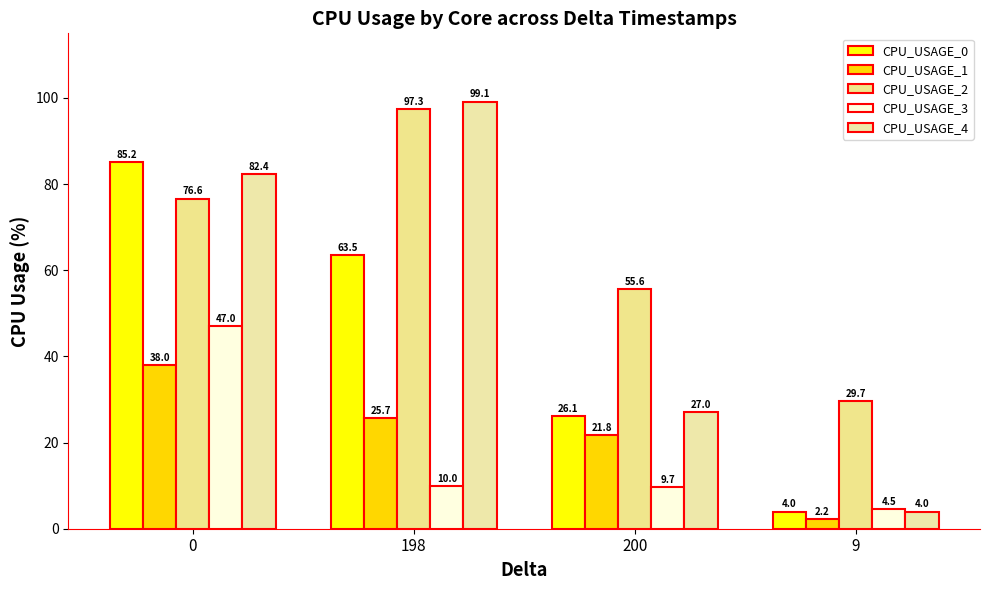

Reading left to right, extract all data points from this chart.

CPU_USAGE_0: 0=85.2	198=63.5	200=26.1	9=4.0
CPU_USAGE_1: 0=38.0	198=25.7	200=21.8	9=2.2
CPU_USAGE_2: 0=76.6	198=97.3	200=55.6	9=29.7
CPU_USAGE_3: 0=47.0	198=10.0	200=9.7	9=4.5
CPU_USAGE_4: 0=82.4	198=99.1	200=27.0	9=4.0